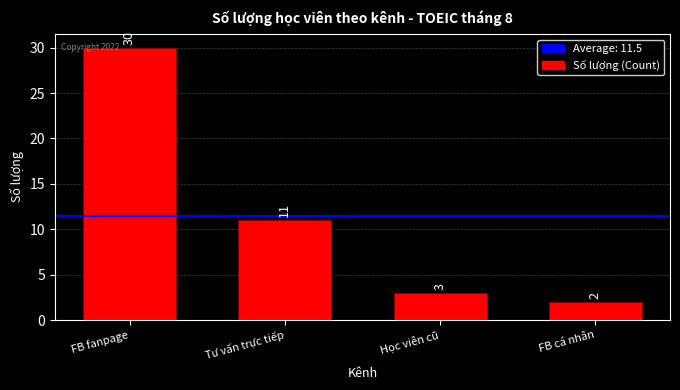

What is the approximate value at FB fanpage, to the nearest 10?

30